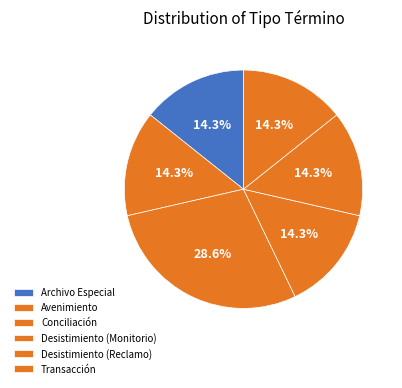

To the nearest percent, what is the difference between the Desistimiento (Reclamo) and Conciliación slice percentages?

14%